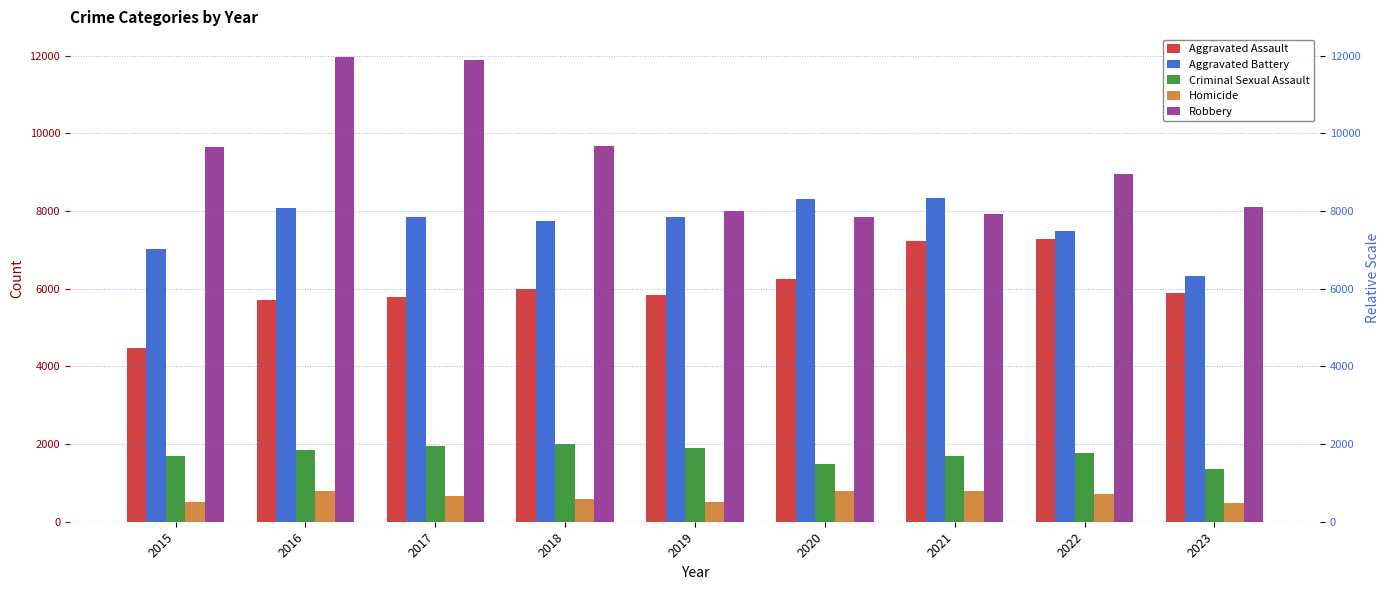

Reading left to right, transcribe all the data shown in this chart.

Aggravated Assault: 4480	5712	5793	6001	5841	6263	7242	7280	5903
Aggravated Battery: 7018	8086	7845	7735	7857	8320	8347	7493	6317
Criminal Sexual Assault: 1683	1836	1961	2009	1900	1474	1703	1776	1368
Homicide: 496	786	672	589	498	787	804	719	483
Robbery: 9638	11960	11880	9681	7995	7855	7918	8964	8108